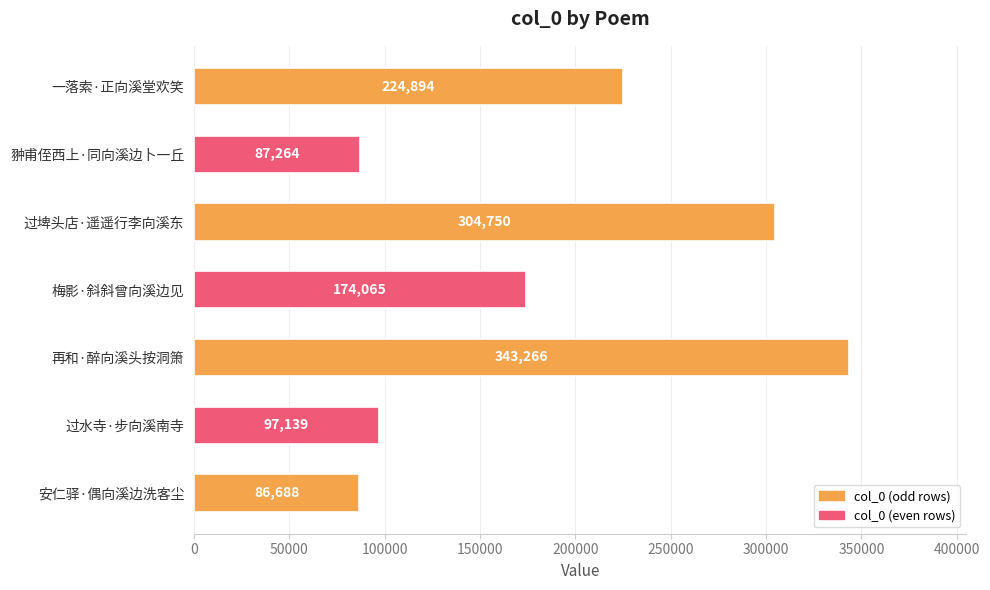

Which label corresponds to the largest value in the chart?

再和·醉向溪头按洞箫